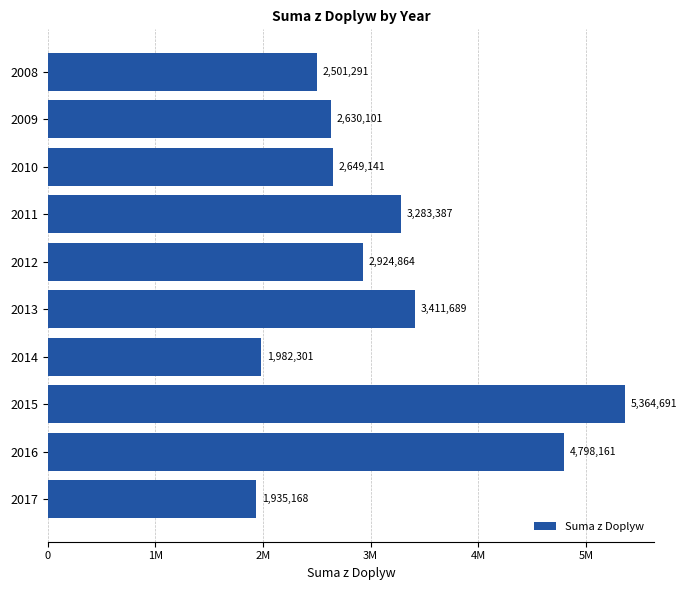

What is the average value?

3148079